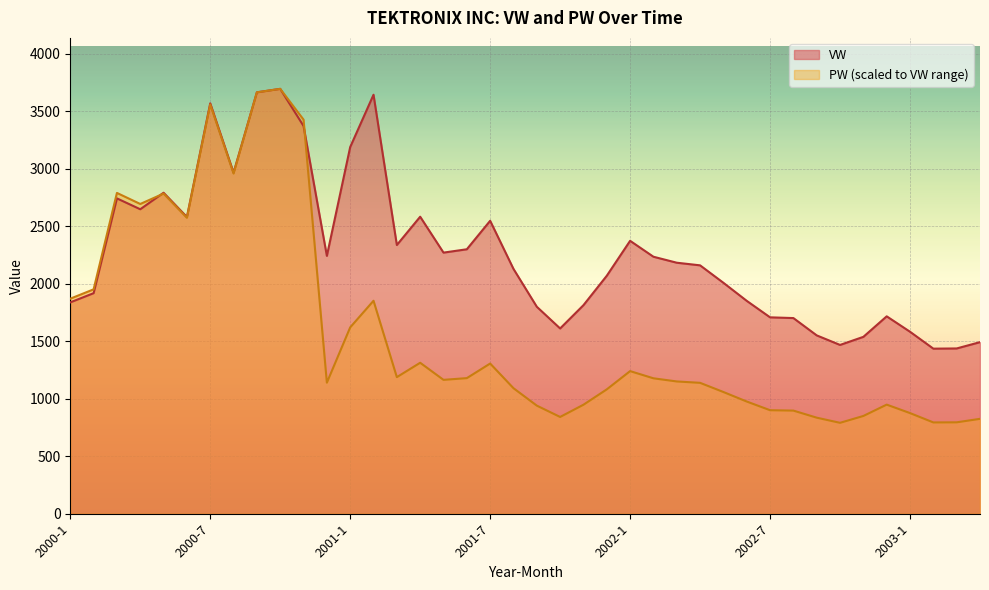

Is it true that VW equals 1715.4 at 2002-12?

True